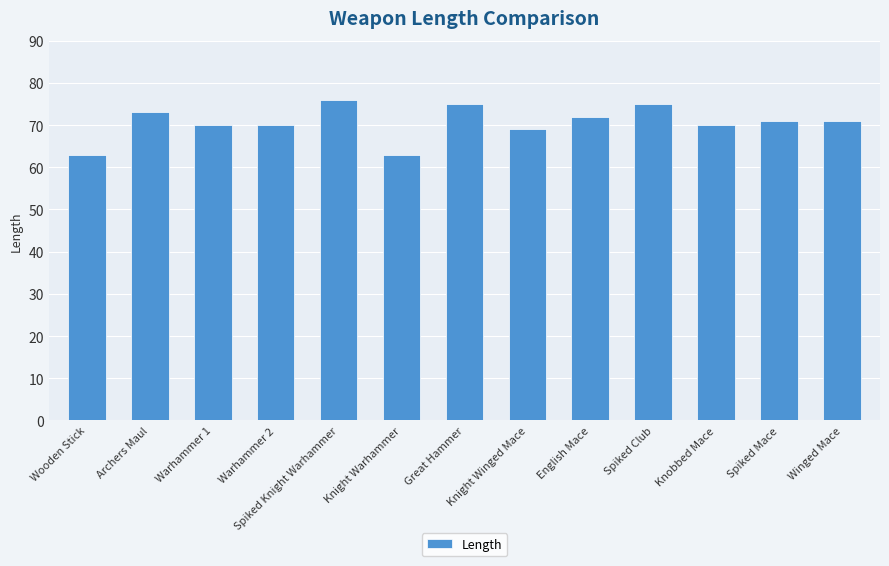

Where does the data first go above 71?

Archers Maul